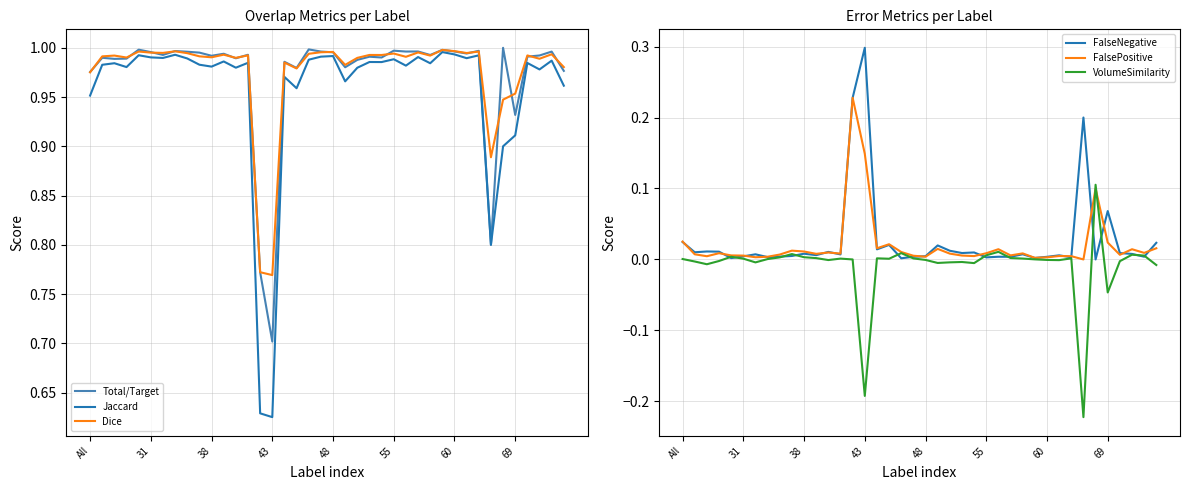

Which series changed the most between 35 and 39?

Jaccard